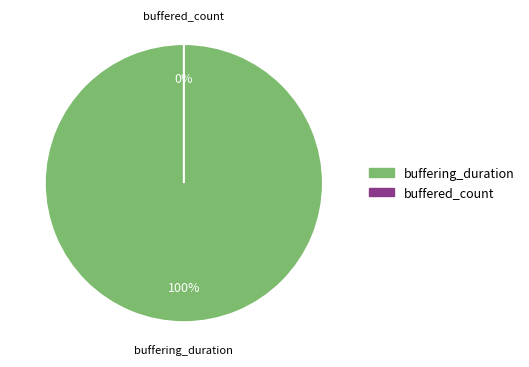

Is there a majority slice in this chart?

Yes